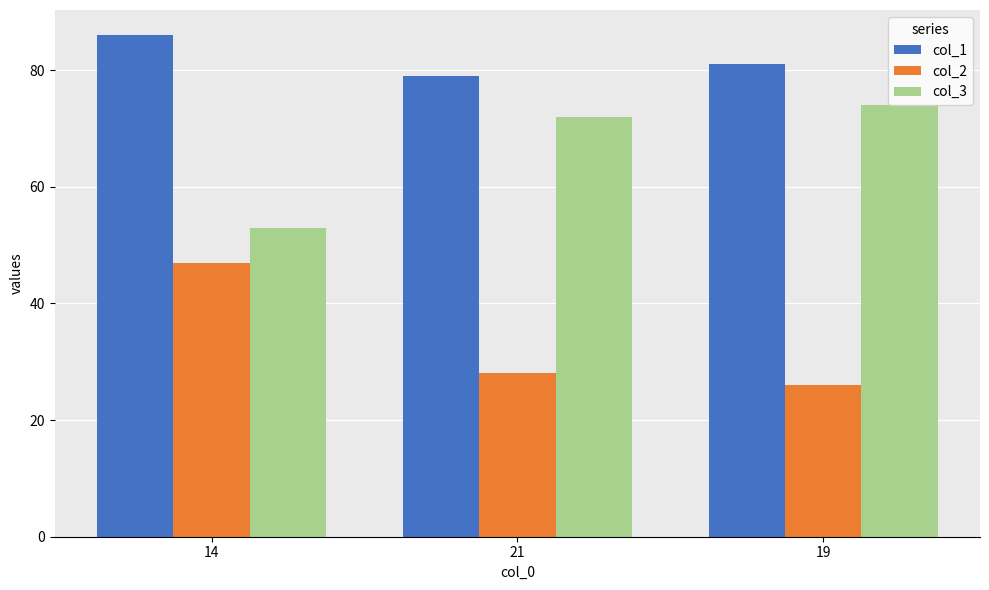

At which label is col_3 closest to 63?

21